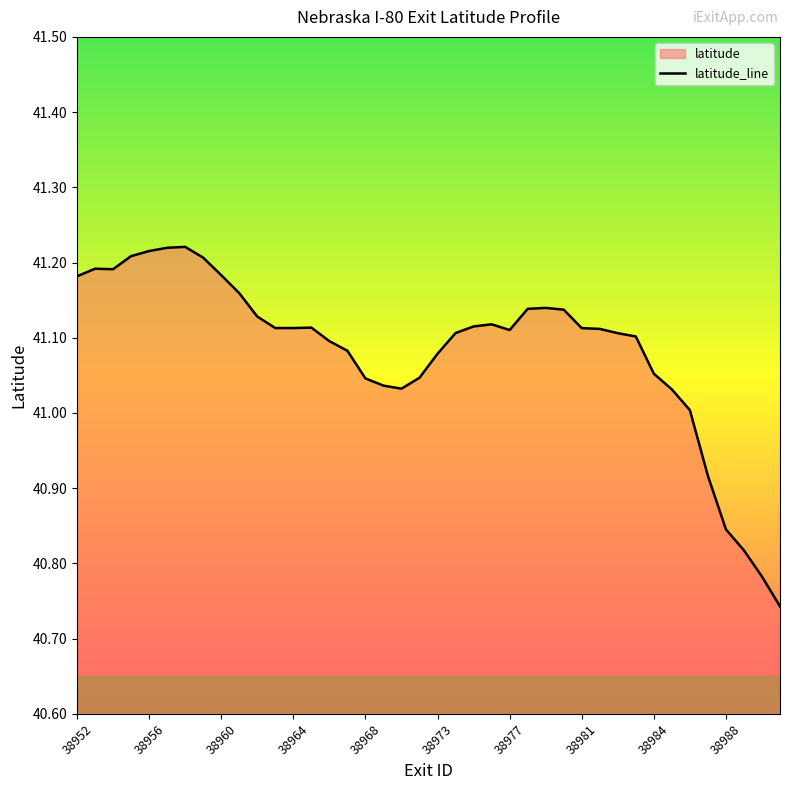

What is the smallest value displayed?

40.7